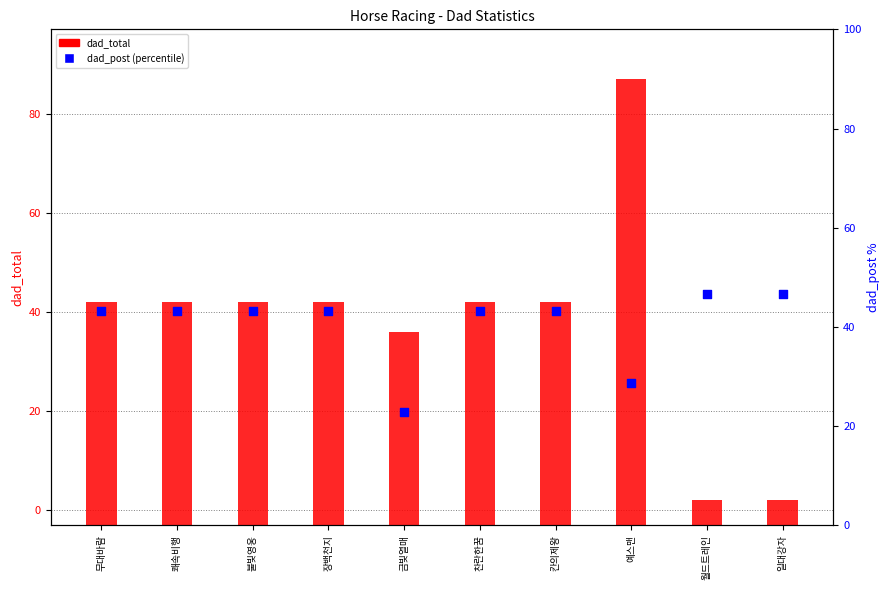

Between 쾌속비행 and 칸의제왕, which is larger?

쾌속비행